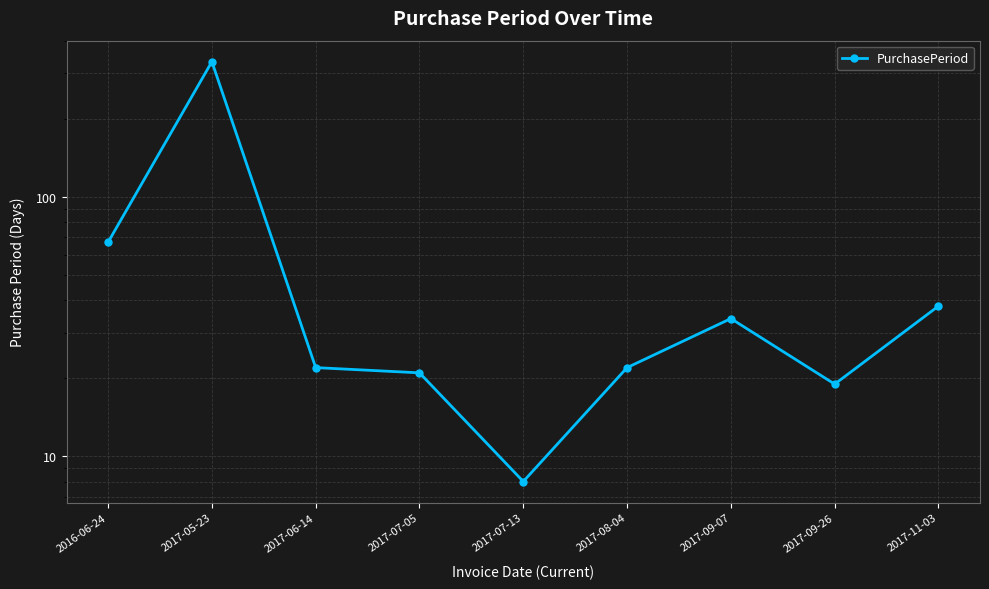

Count the number of categories in the chart.

9